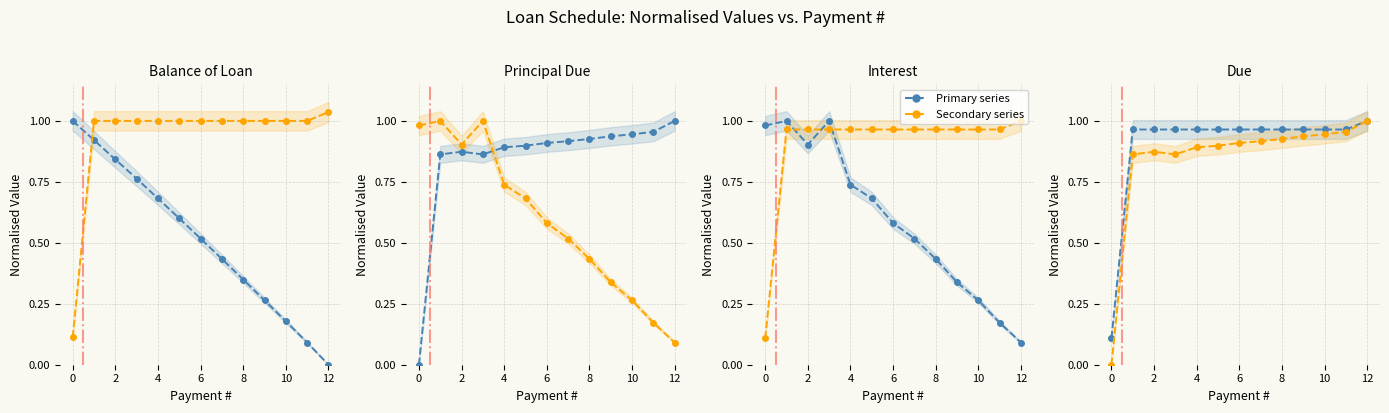

The value of Principal Due at 10 is 0.9. True or false?

True